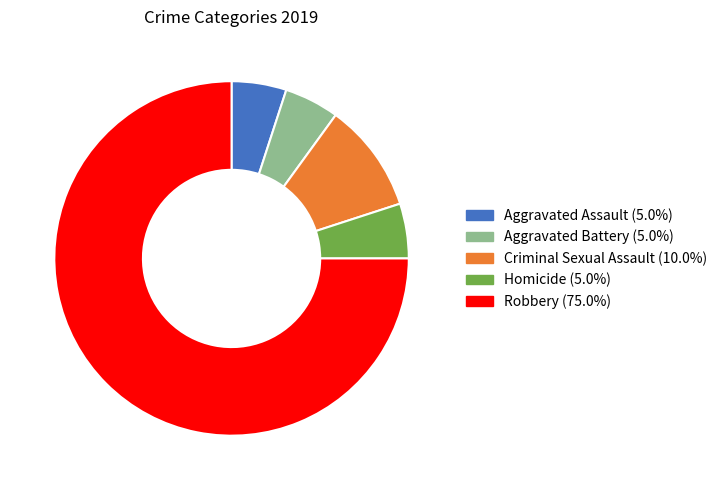

Is Robbery the majority of the pie?

Yes